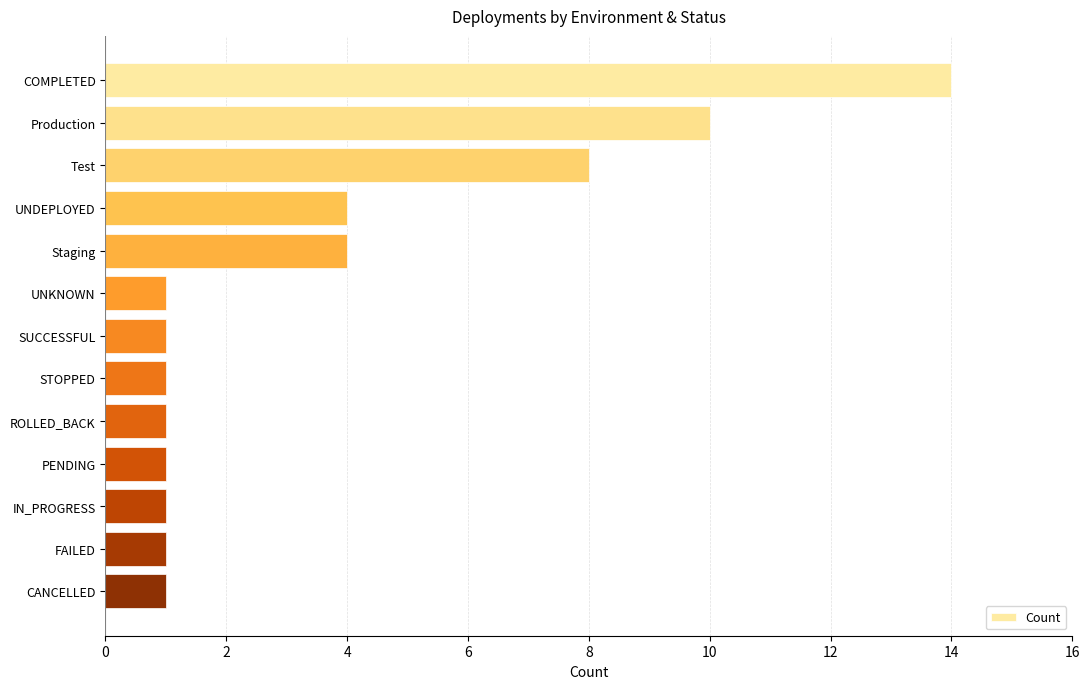

What is the average value?

4